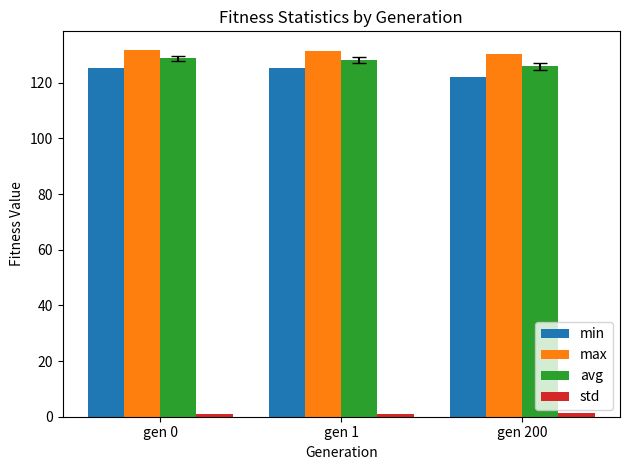

What is the difference between the maximum and minimum values in the min series?

3.3